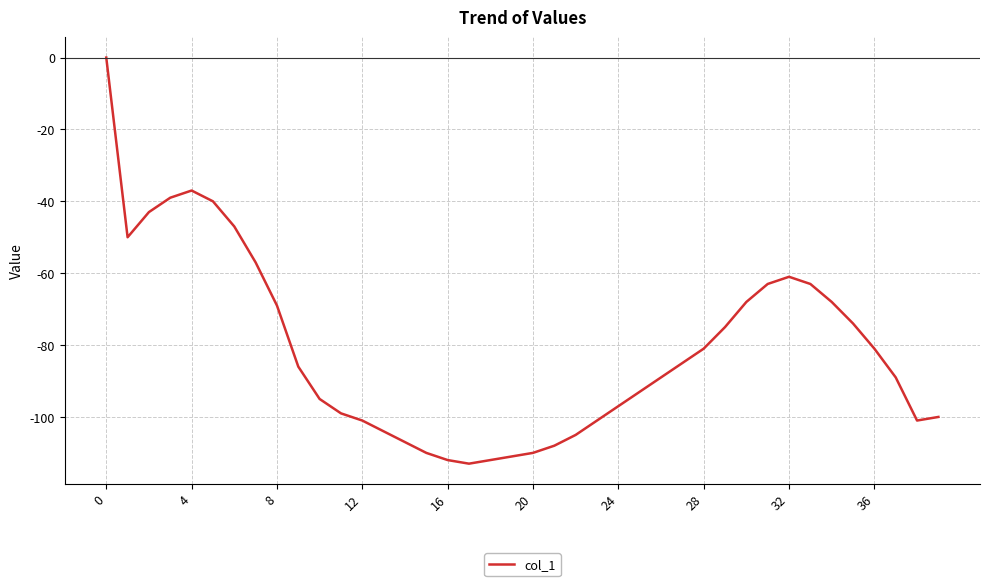

What is the difference between the maximum and minimum values?

113